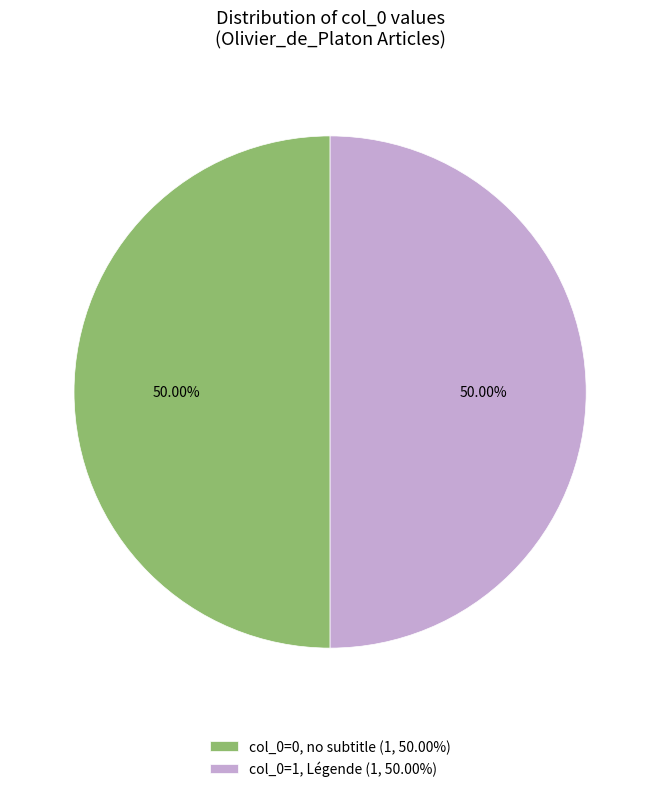

Combined, do col_0=1, Légende (1, 50.00%) and col_0=0, no subtitle (1, 50.00%) account for over 50%?

Yes